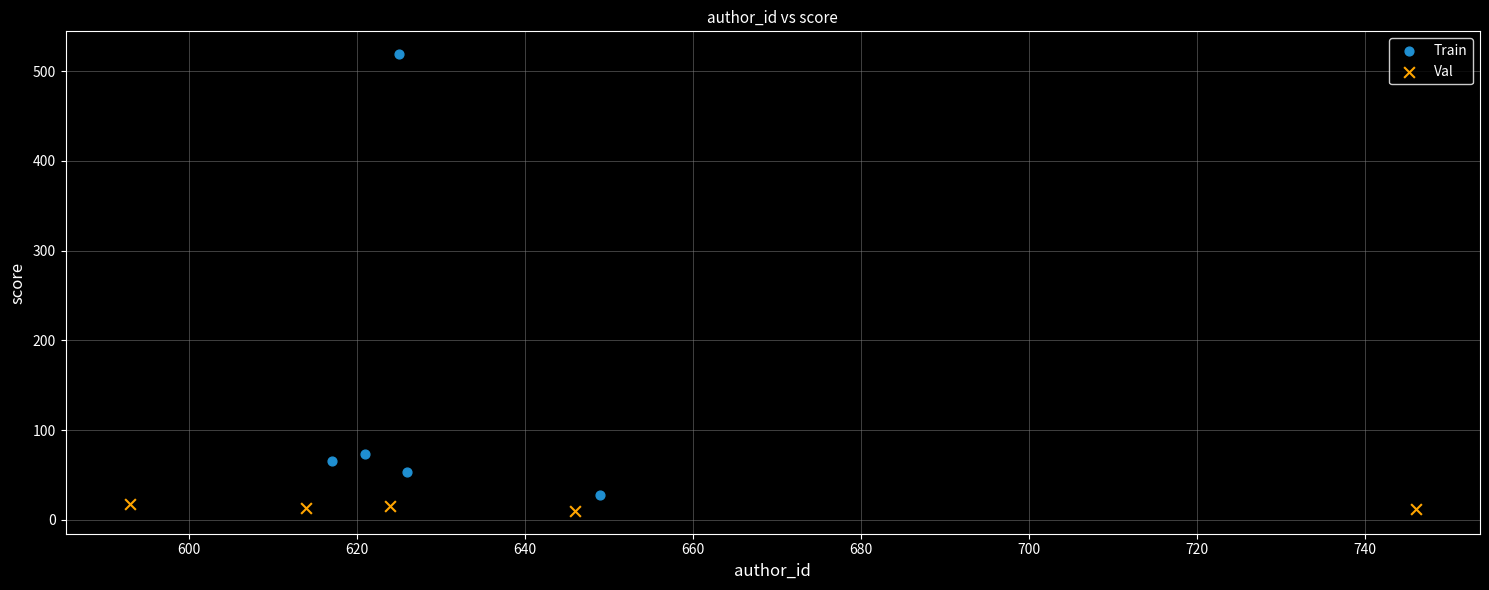

Which series reaches the maximum Y coordinate?

Train